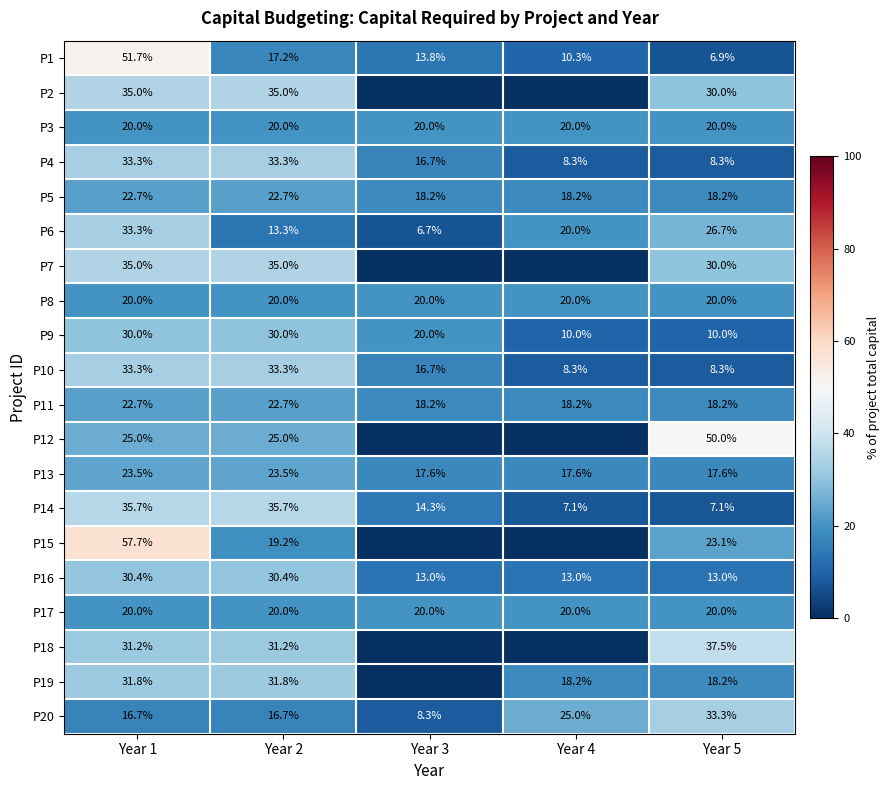

At which label does P10 first exceed 16?

Year 1